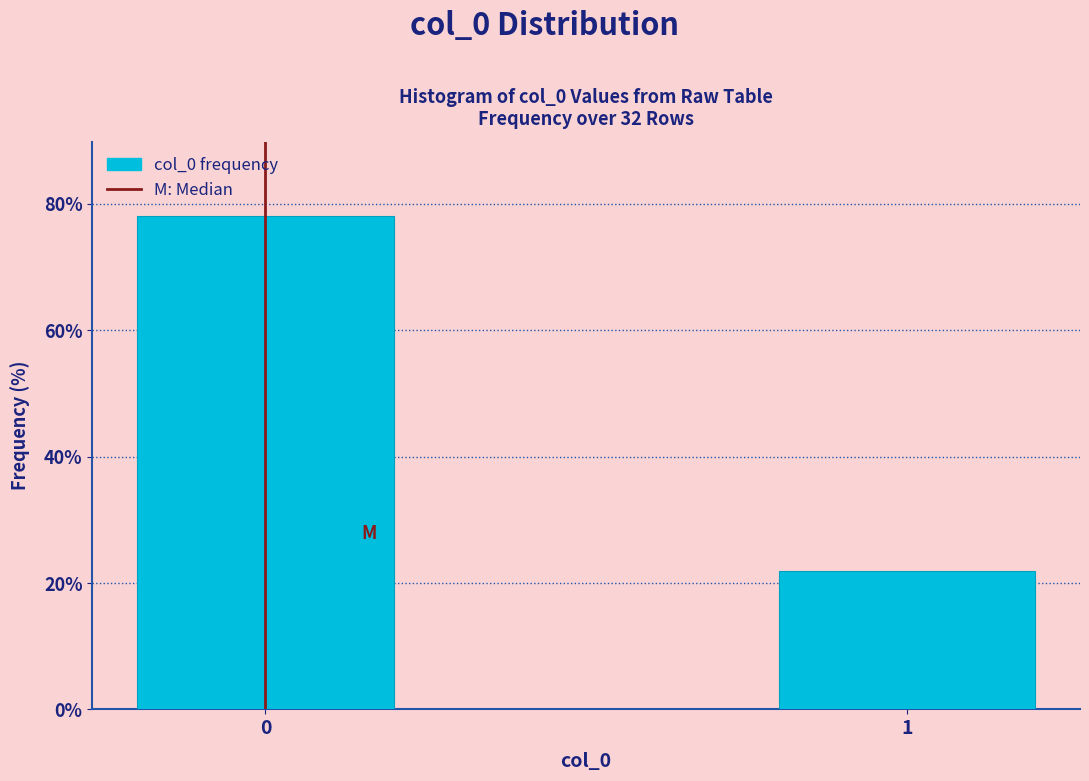

Reading left to right, transcribe all the data shown in this chart.

0=78.1	1=21.9